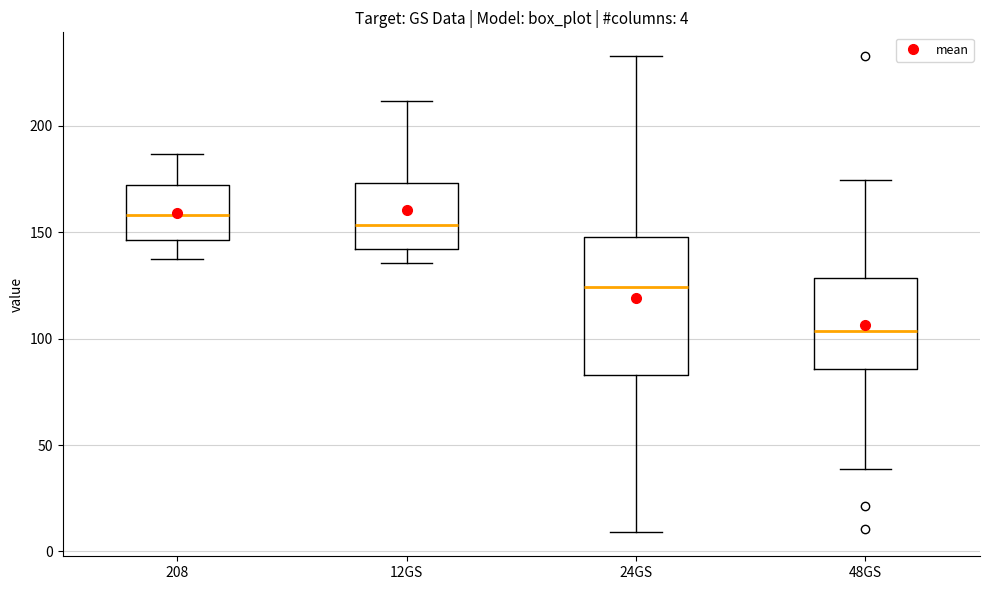

Which box is the tallest, from its lower edge to its upper edge?

24GS